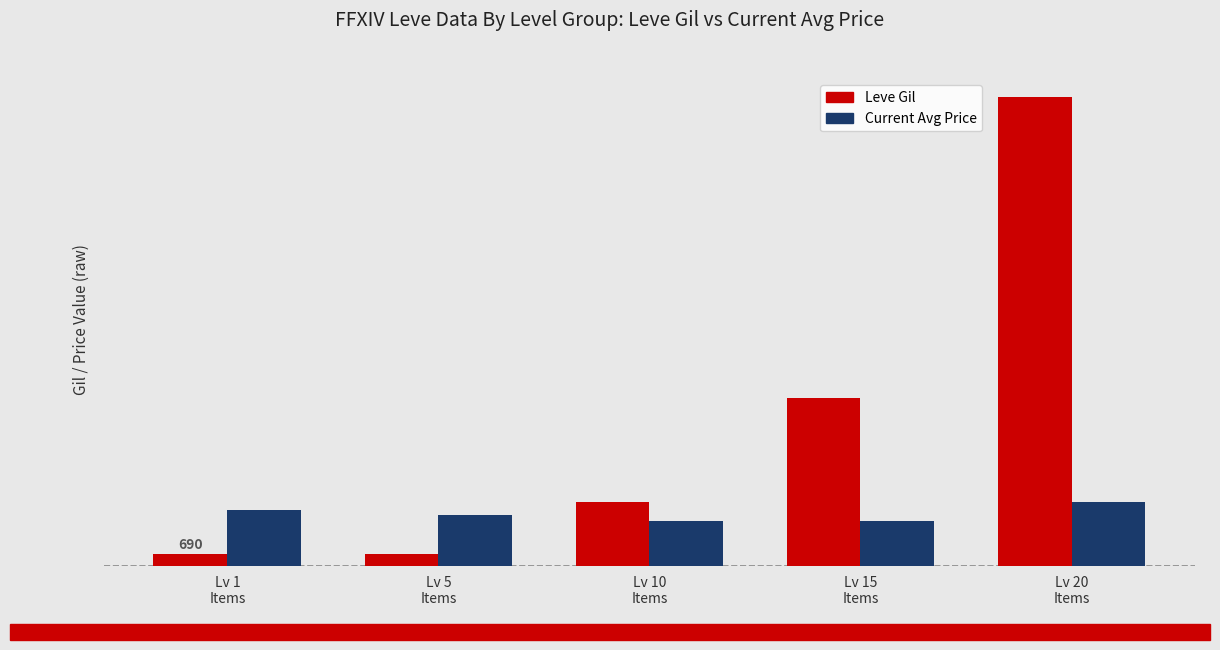

Between Lv 15
Items and Lv 5
Items, which is larger?

Lv 15
Items